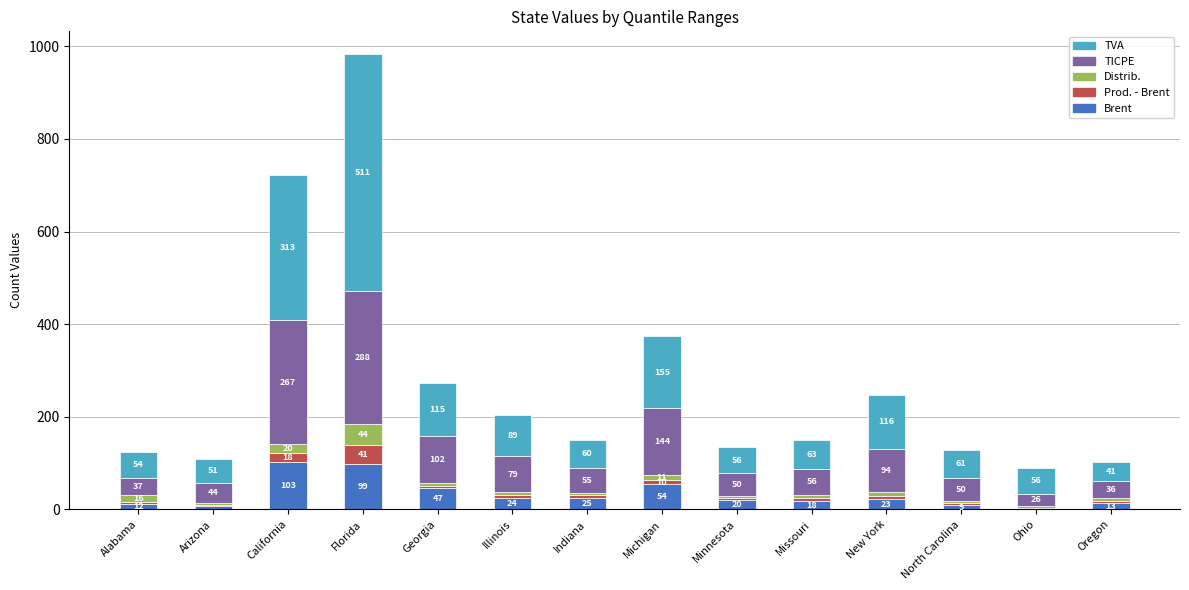

Reading left to right, what are the values for Brent?

Alabama=12	Arizona=7	California=103	Florida=99	Georgia=47	Illinois=24	Indiana=25	Michigan=54	Minnesota=20	Missouri=18	New York=23	North Carolina=9	Ohio=0	Oregon=13